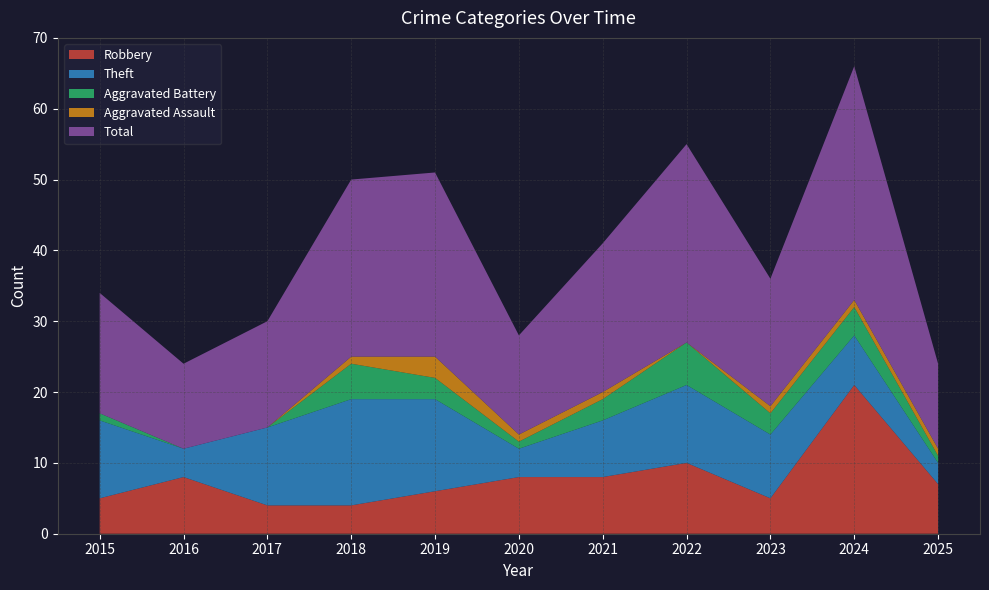

Reading left to right, what are all the values shown in this chart?

Robbery: 2015=5	2016=8	2017=4	2018=4	2019=6	2020=8	2021=8	2022=10	2023=5	2024=21	2025=7
Theft: 2015=11	2016=4	2017=11	2018=15	2019=13	2020=4	2021=8	2022=11	2023=9	2024=7	2025=3
Aggravated Battery: 2015=1	2016=0	2017=0	2018=5	2019=3	2020=1	2021=3	2022=6	2023=3	2024=4	2025=1
Aggravated Assault: 2015=0	2016=0	2017=0	2018=1	2019=3	2020=1	2021=1	2022=0	2023=1	2024=1	2025=1
Total: 2015=17	2016=12	2017=15	2018=25	2019=26	2020=14	2021=21	2022=28	2023=18	2024=33	2025=12